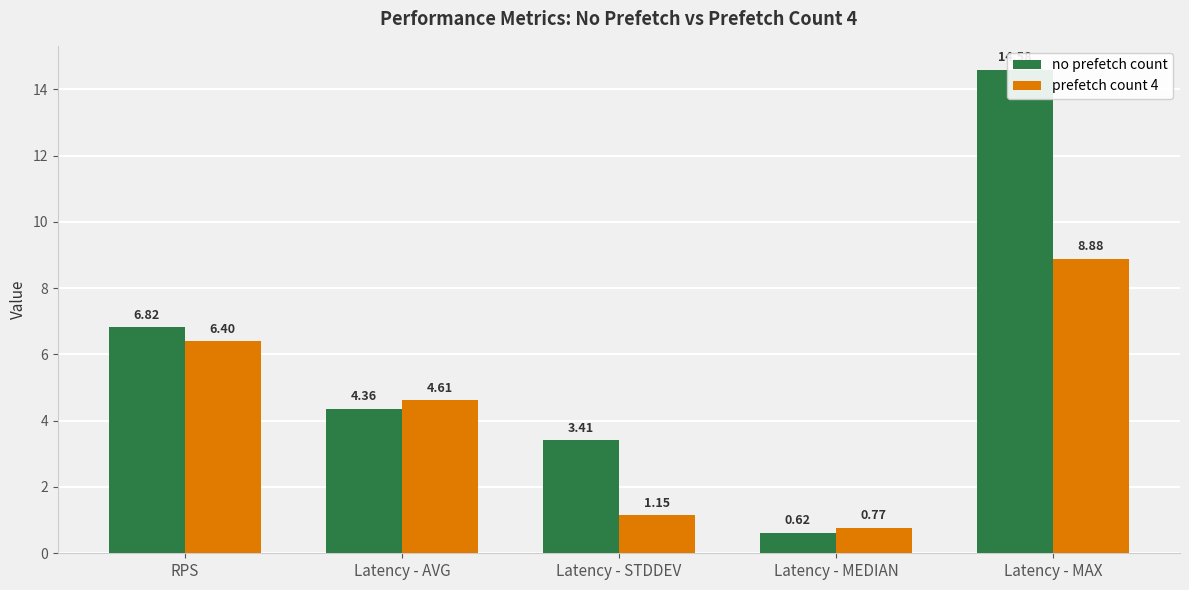

The prefetch count 4 series shows 6.4 at RPS. True or false?

True